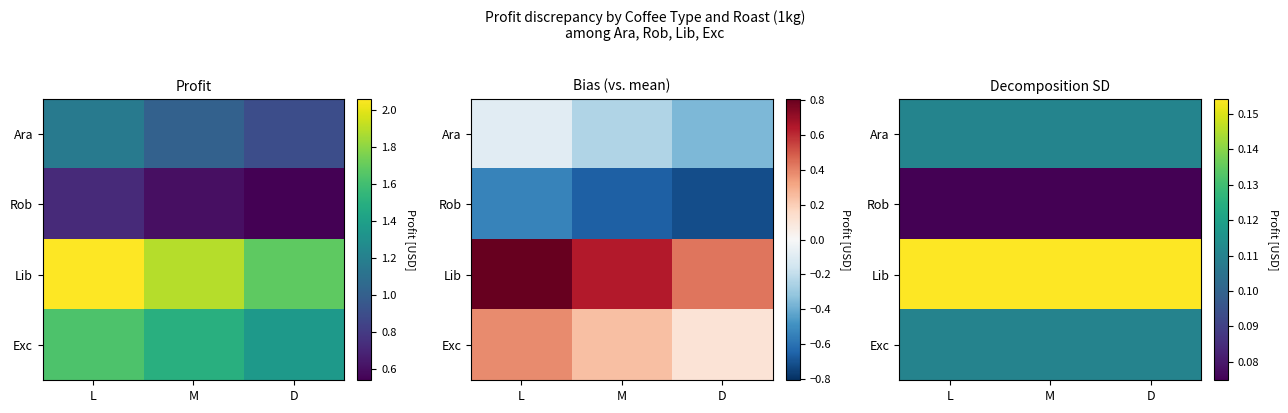

Between L and M, which series saw the biggest shift?

Ara